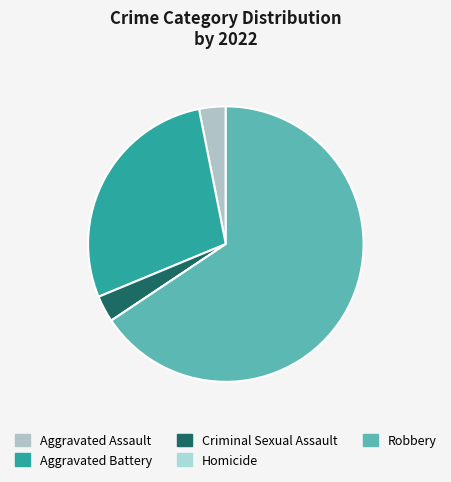

Which category has the biggest portion of the pie?

Robbery